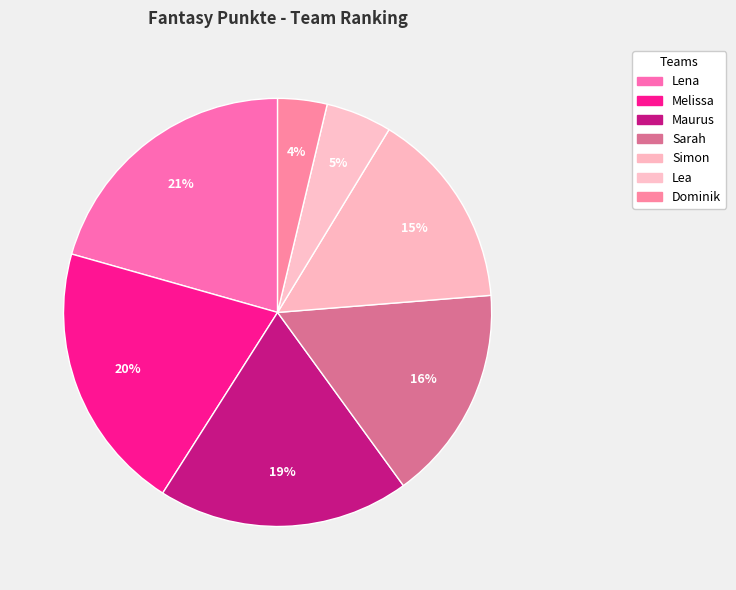

How many slices are in this pie chart?

7